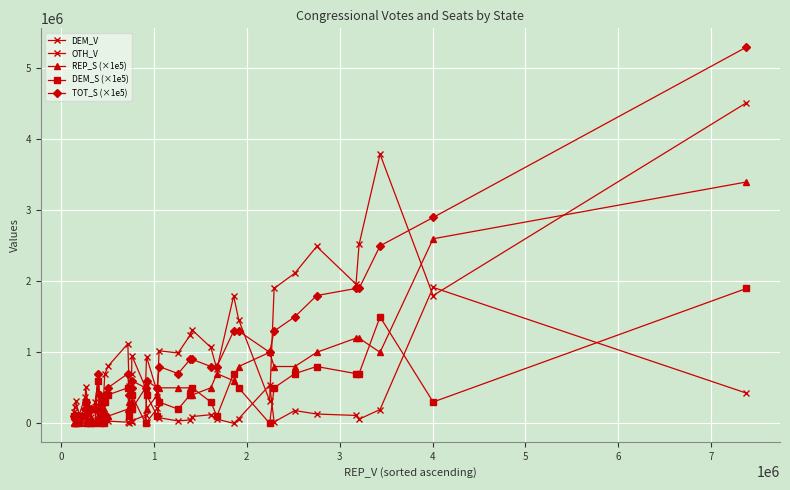

Which series has the largest range (max minus min)?

TOT_S (×1e5)